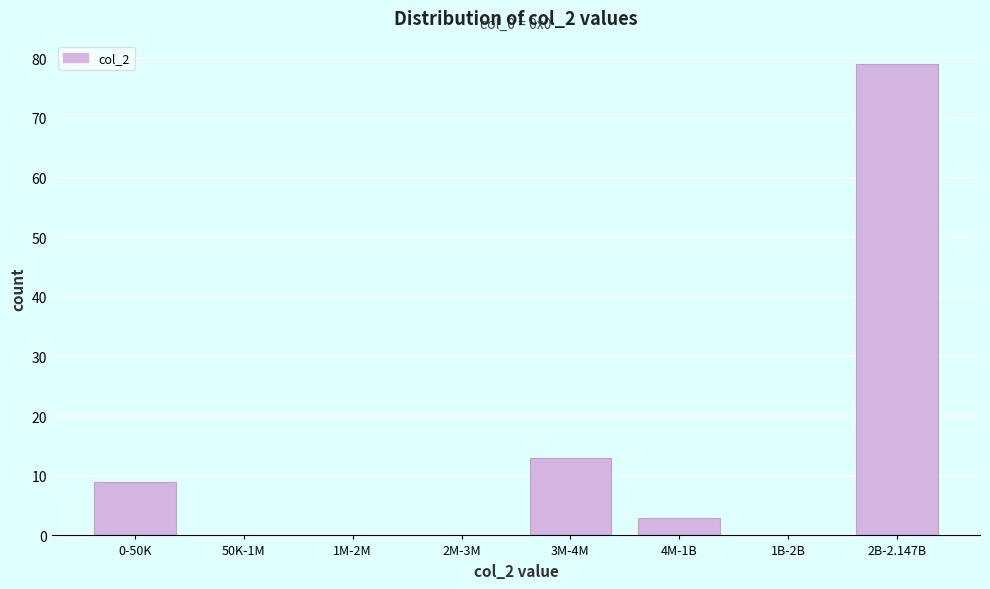

Reading right to left, transcribe all the data shown in this chart.

2B-2.147B=79	1B-2B=0	4M-1B=3	3M-4M=13	2M-3M=0	1M-2M=0	50K-1M=0	0-50K=9